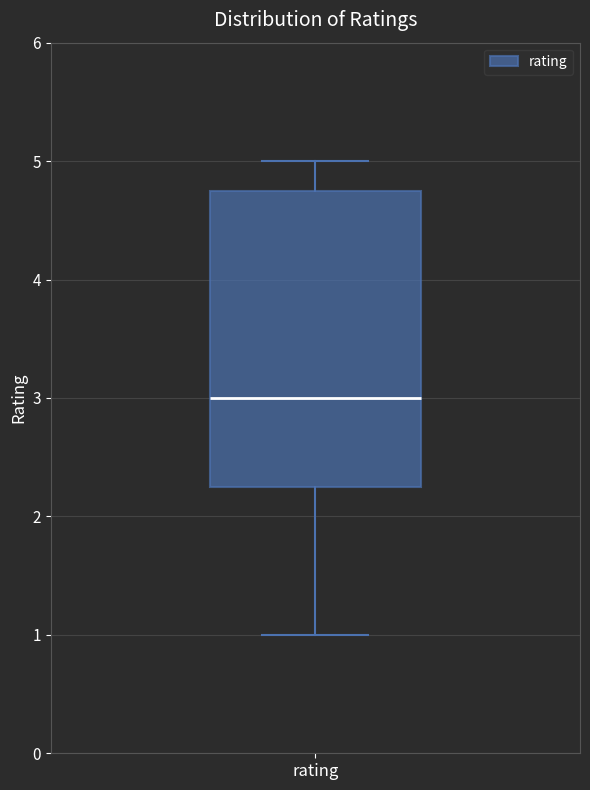

Where does the lower whisker of the box for rating end on the y-axis? The values are not printed on the chart, so give them approximately, as read against the axis.

1.0